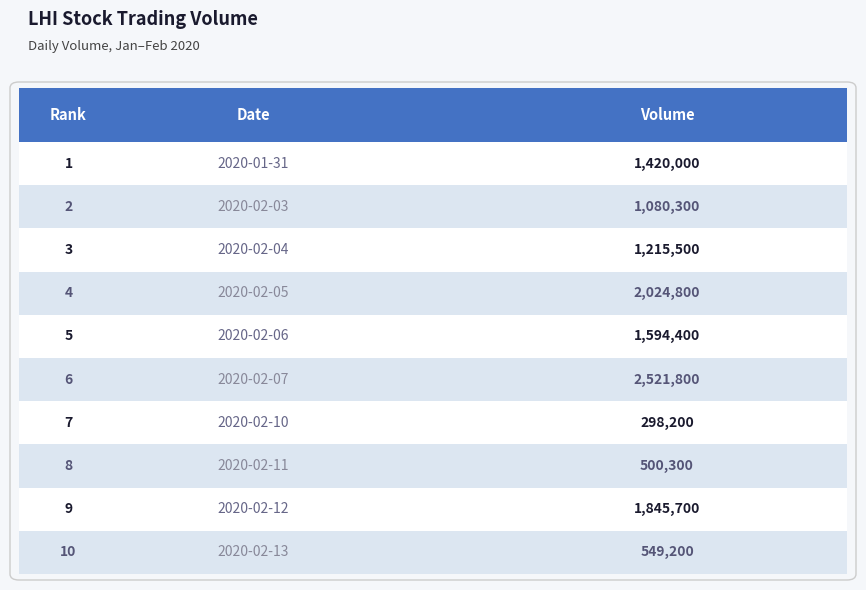

At which label is the value closest to 1410000?

2020-01-31